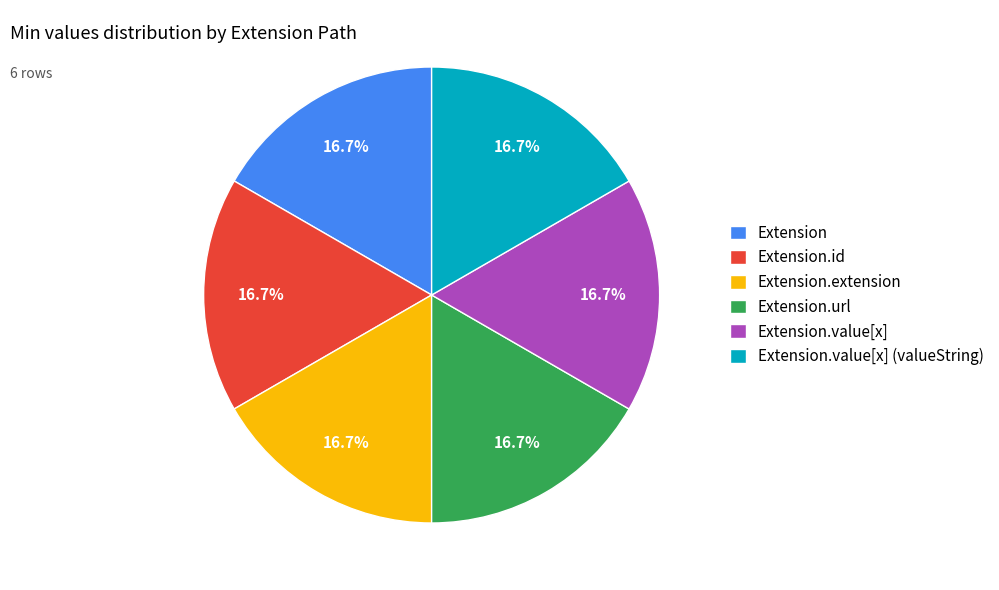

What percentage is the Extension.url slice, to the nearest percent?

17%